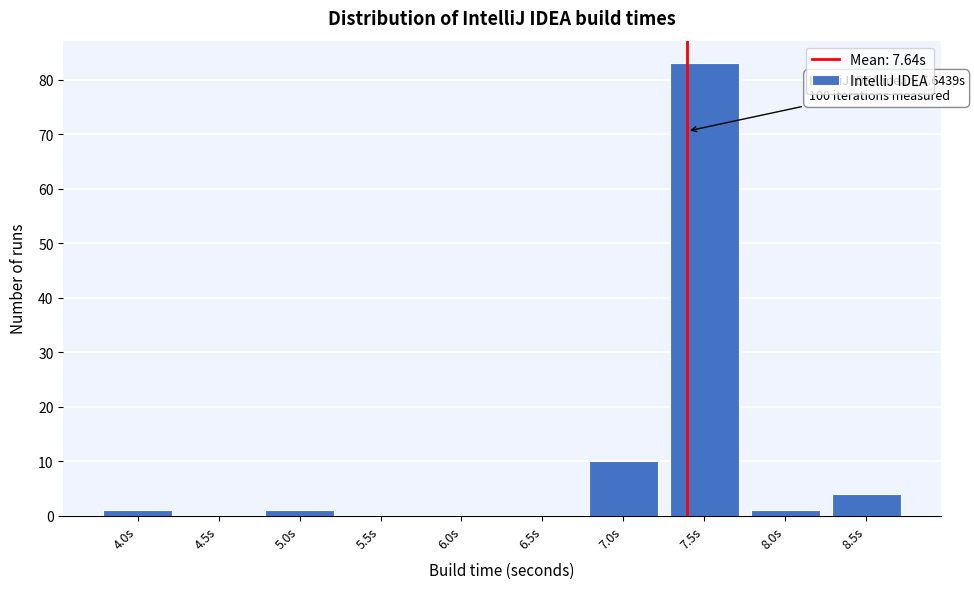

Reading right to left, extract all data points from this chart.

8.5s=4	8.0s=1	7.5s=83	7.0s=10	6.5s=0	6.0s=0	5.5s=0	5.0s=1	4.5s=0	4.0s=1